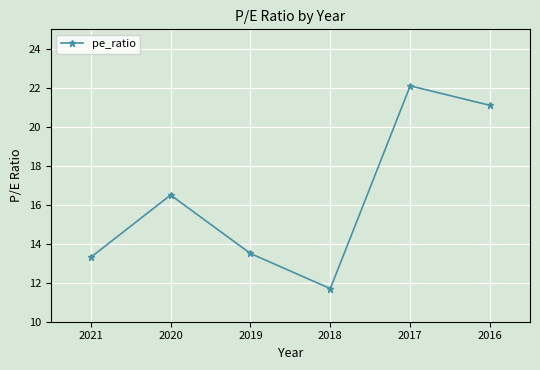

How many points are higher than both their immediate neighbors (excluding endpoints)?

2